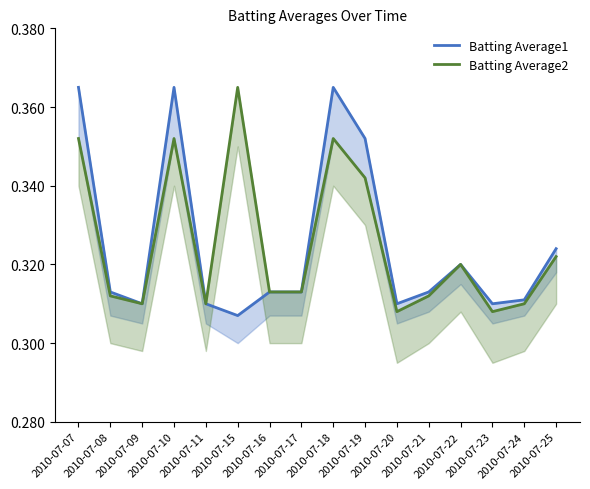

True or false: Batting Average1 and Batting Average2 cross at least once.

False